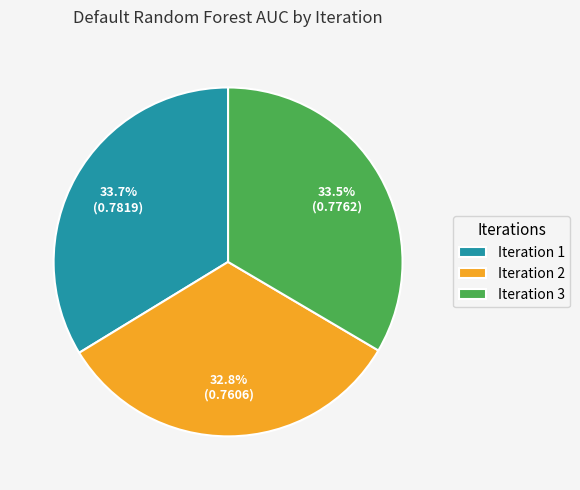

How many segments does this pie chart have?

3